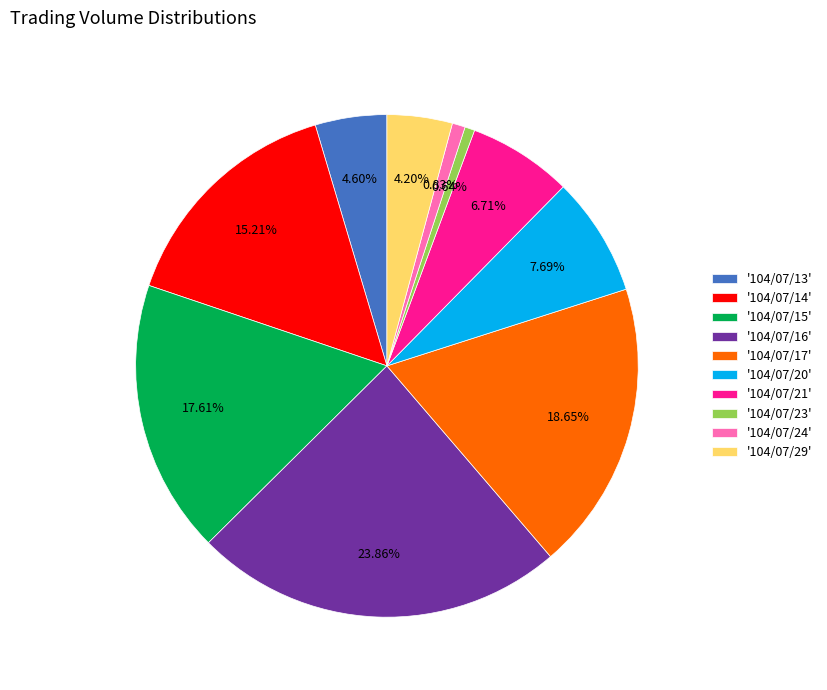

Is there a majority slice in this chart?

No